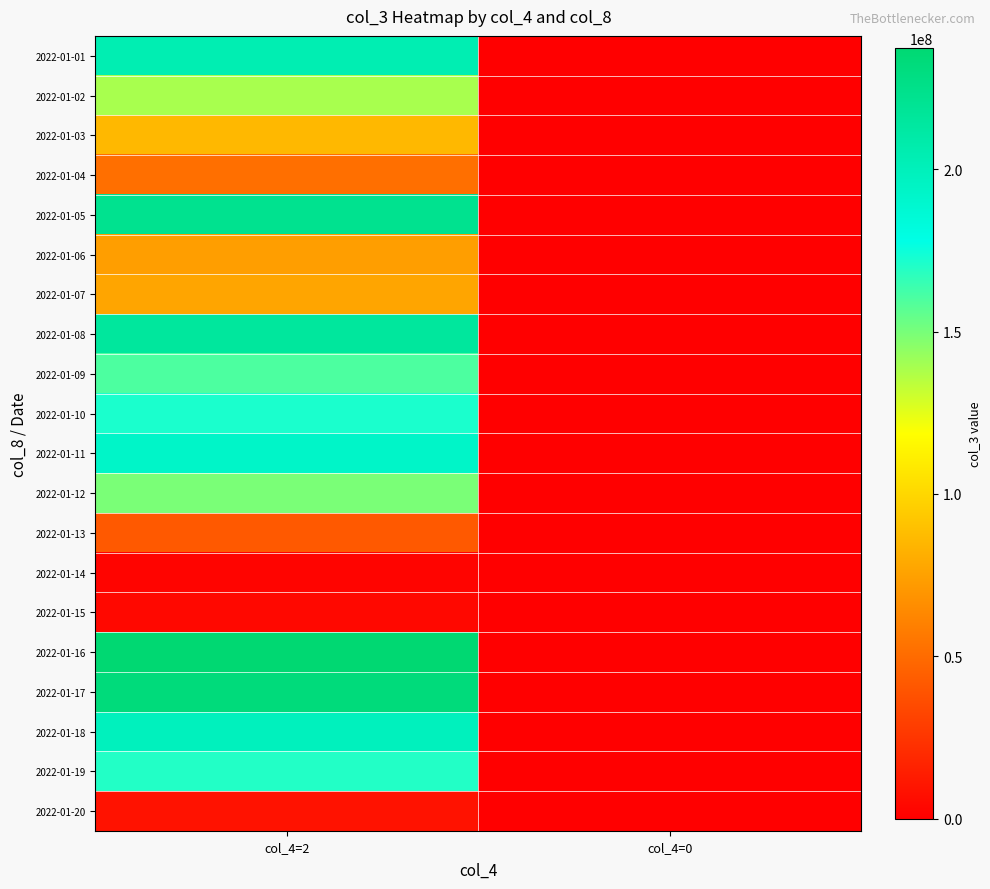

At how many categories does at least one series exceed 18667764?

1